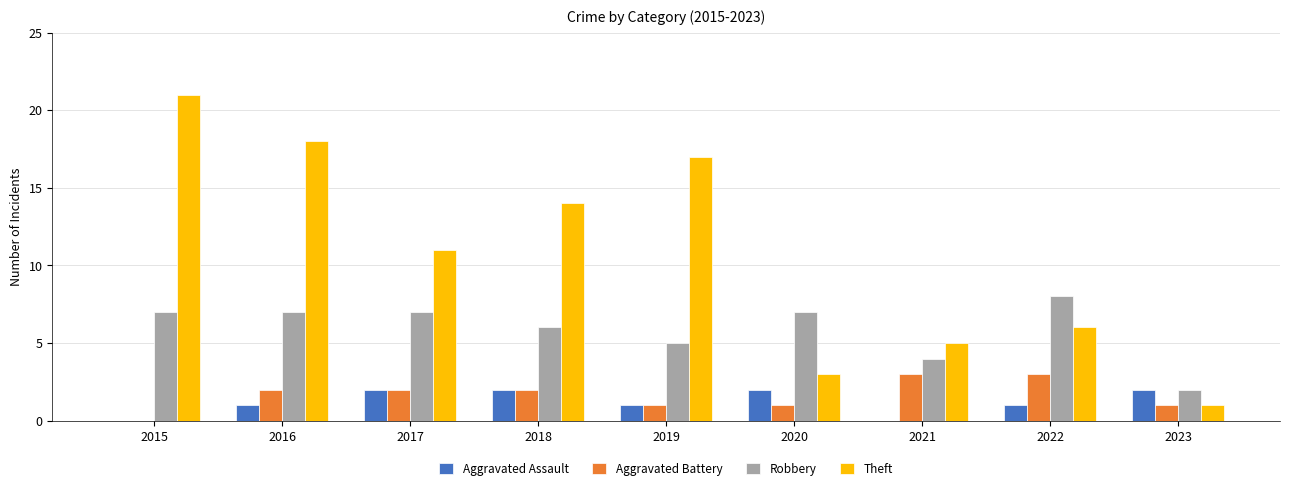

Are the bars horizontal?

No